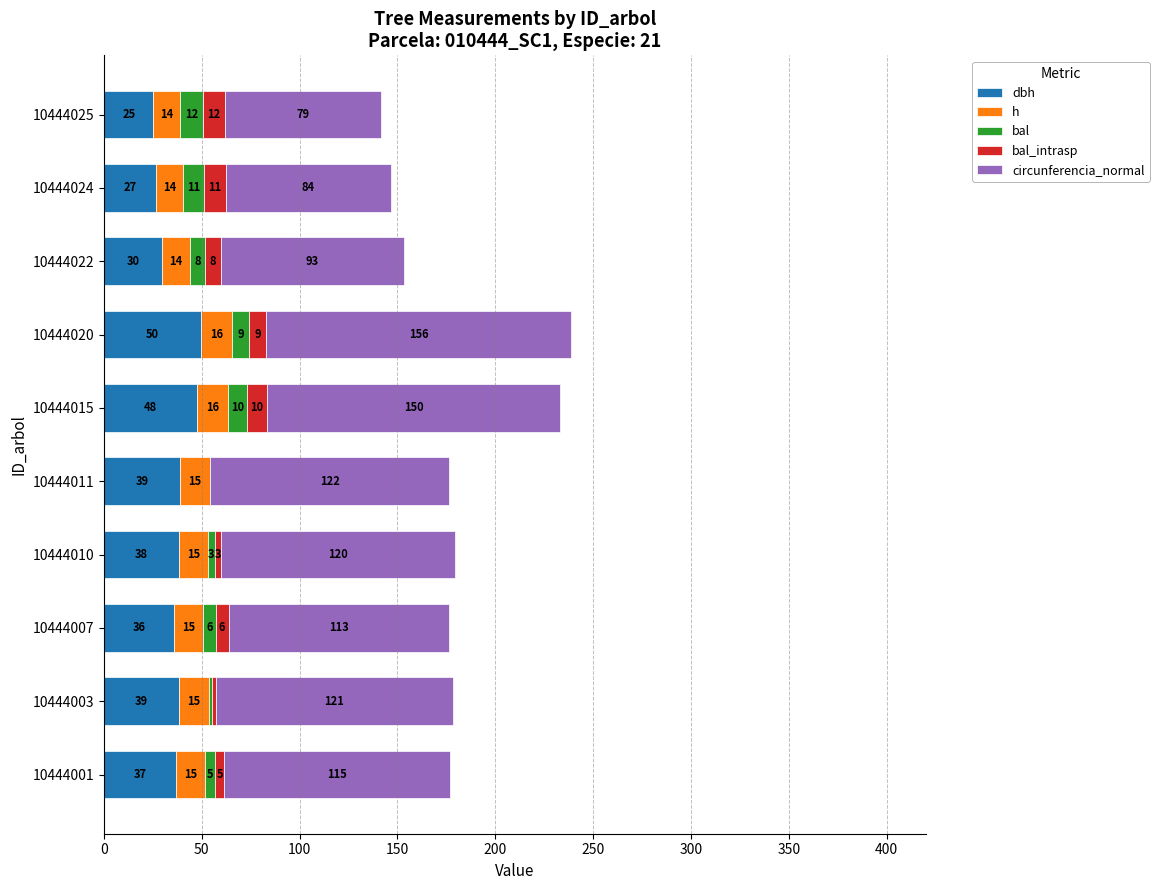

What are all the series names shown in the legend?

dbh, h, bal, bal_intrasp, circunferencia_normal